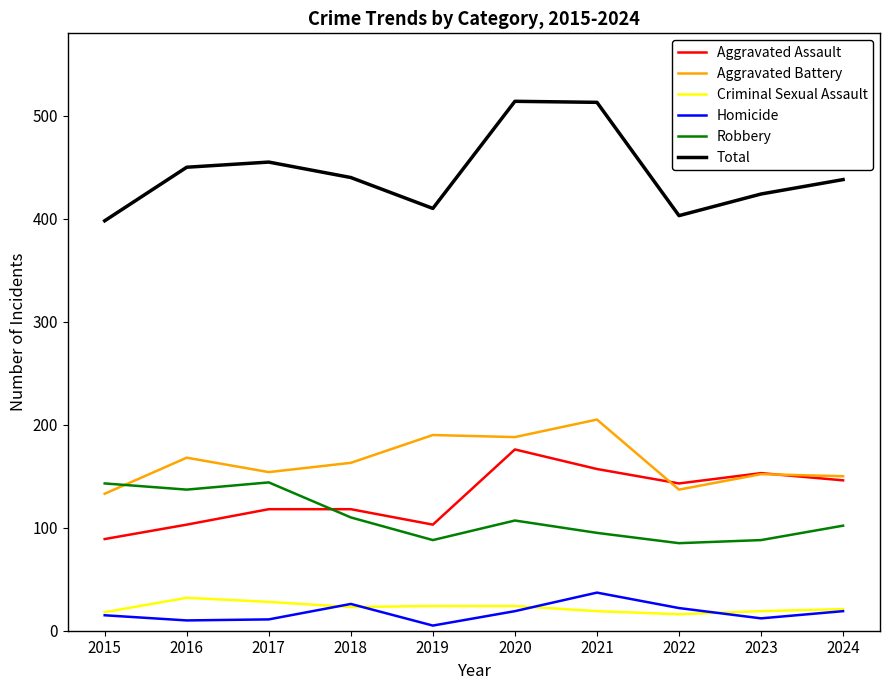

At how many categories does at least one series exceed 303?

10